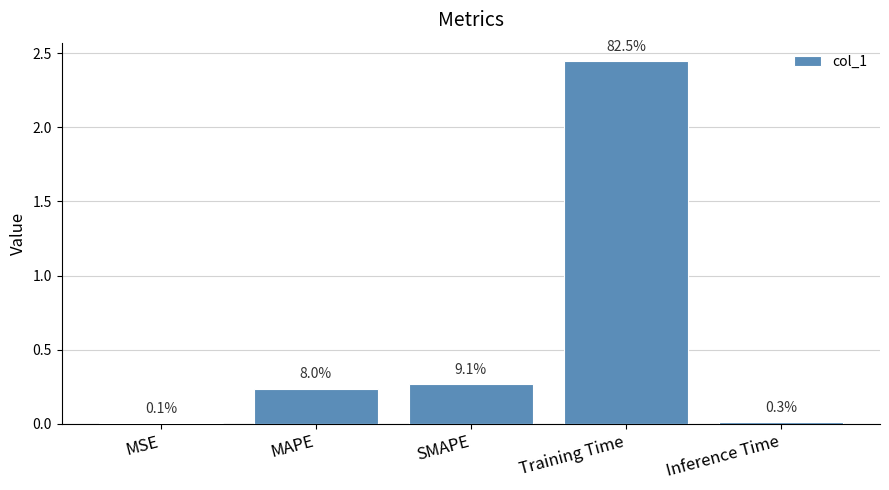

What is the average value?

0.6